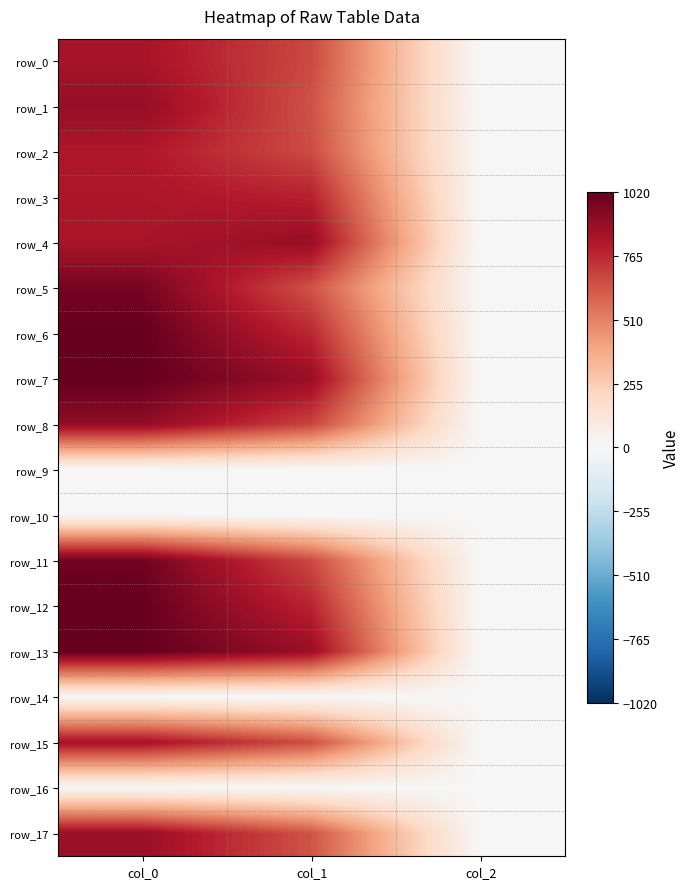

Rank the series at col_1 from lowest to highest value.

row_9, row_10, row_14, row_16, row_17, row_5, row_1, row_15, row_2, row_0, row_11, row_8, row_6, row_12, row_3, row_7, row_13, row_4